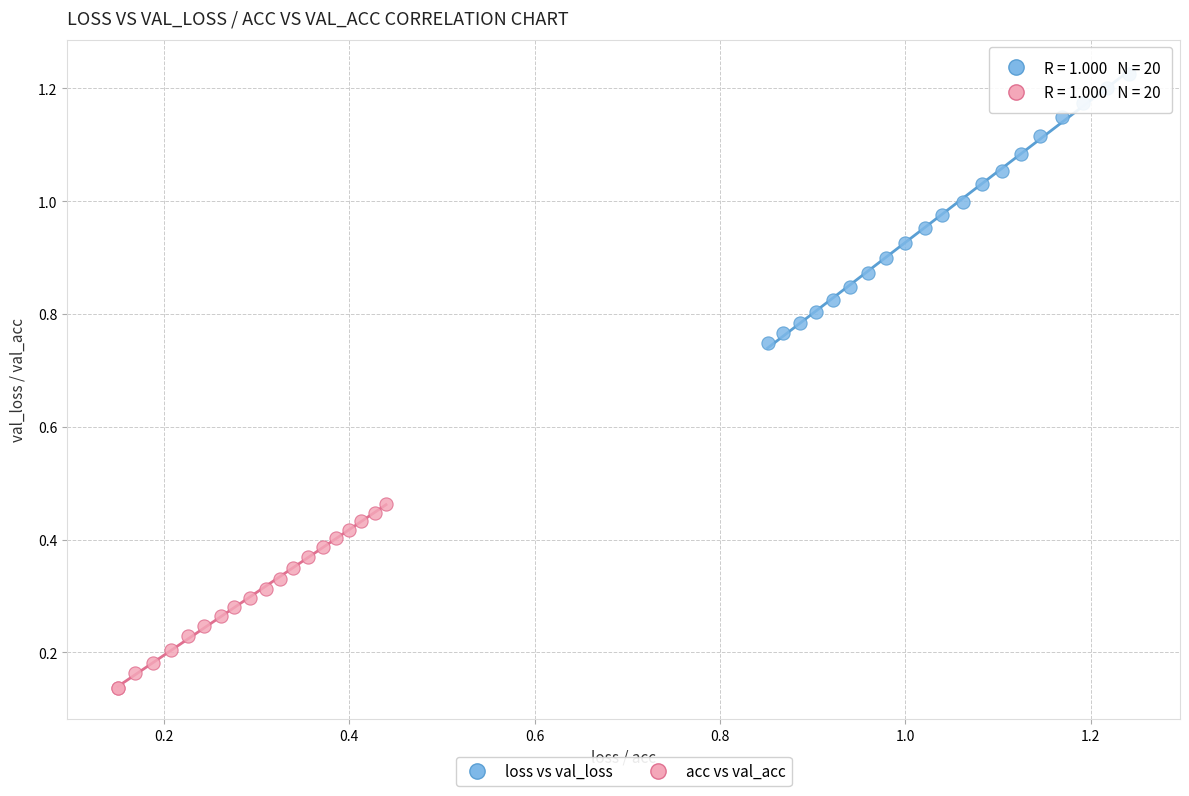

Which series reaches the maximum Y coordinate?

loss vs val_loss